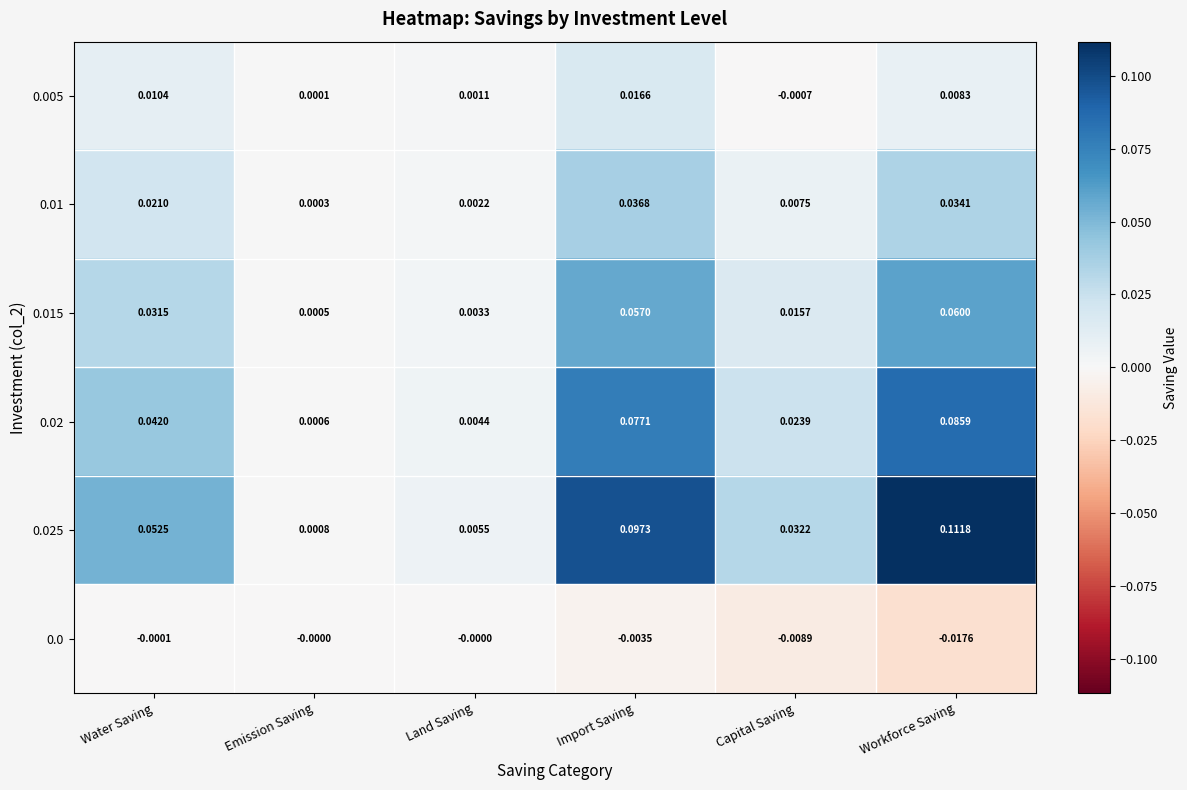

At which category does the chart reach its peak across all series?

Workforce Saving